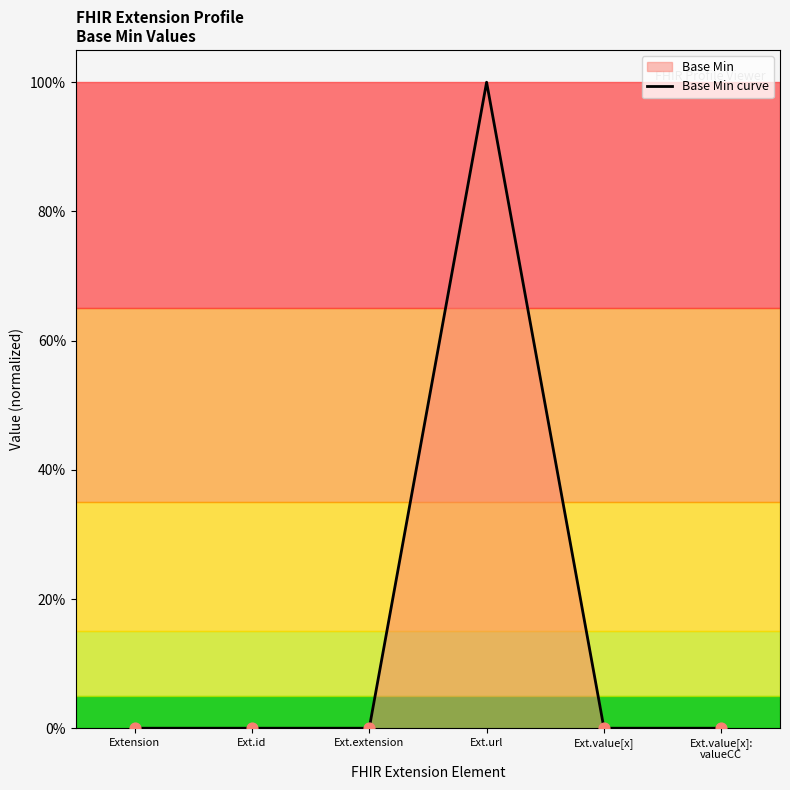

Which has a higher value, Ext.value[x] or Extension?

Ext.value[x]